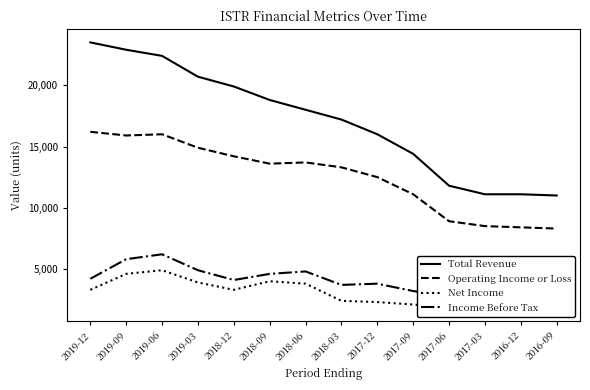

Which category has the lowest value in the Total Revenue series?

2016-09